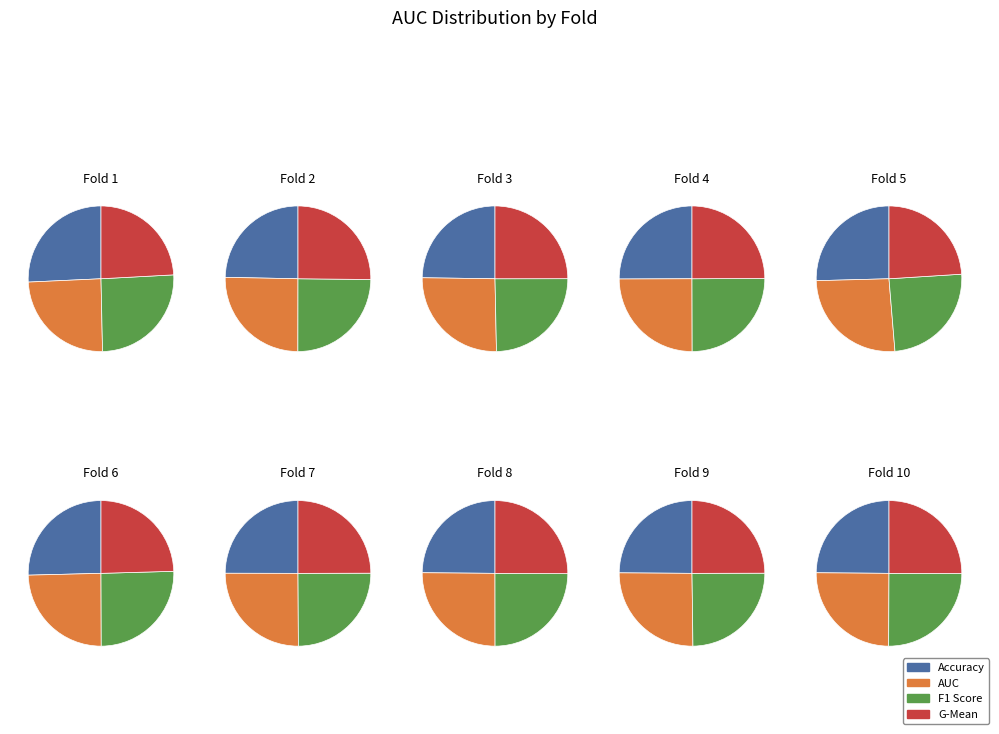

What is the largest slice in the pie chart?

4